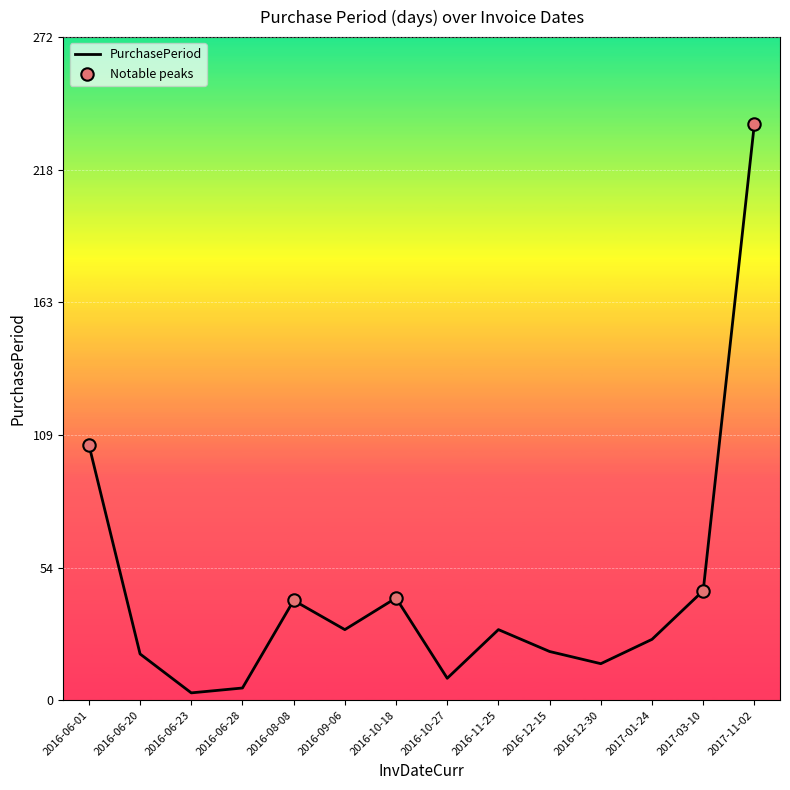

What is the change in value from 2016-06-28 to 2016-09-06?

+24